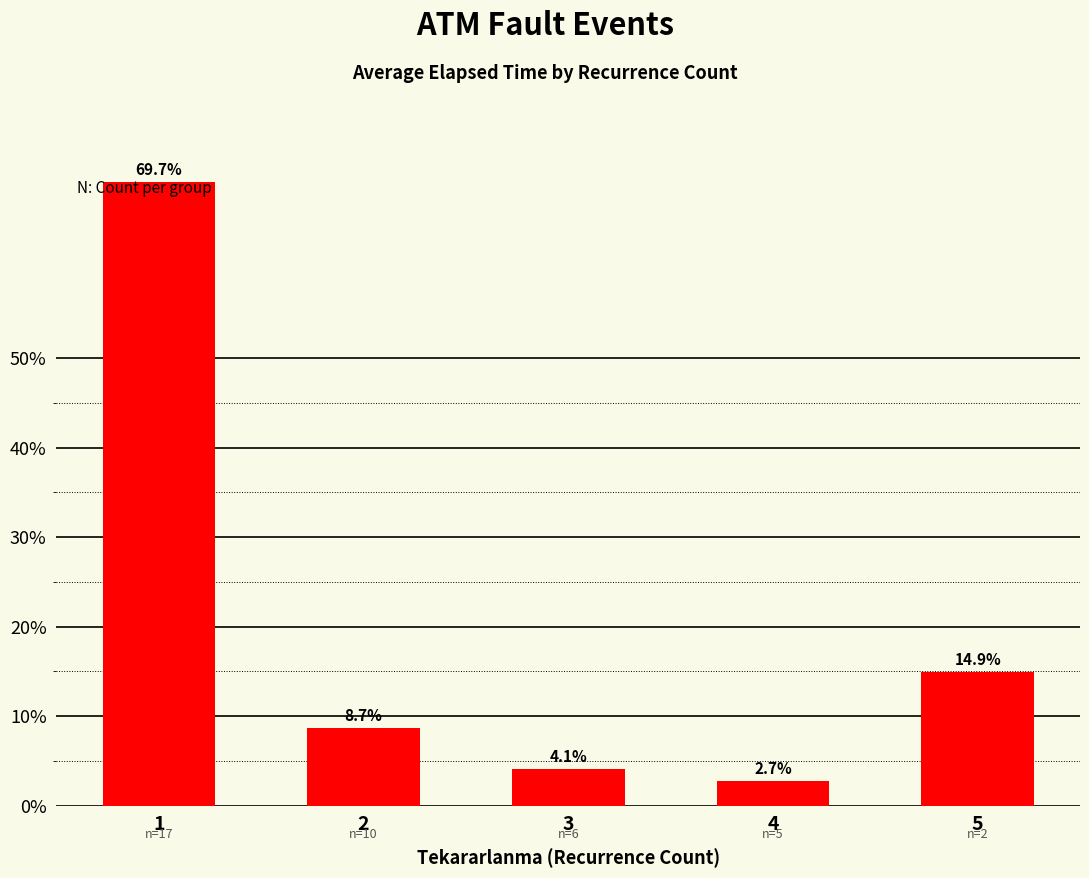

Where does the data first go above 8?

1